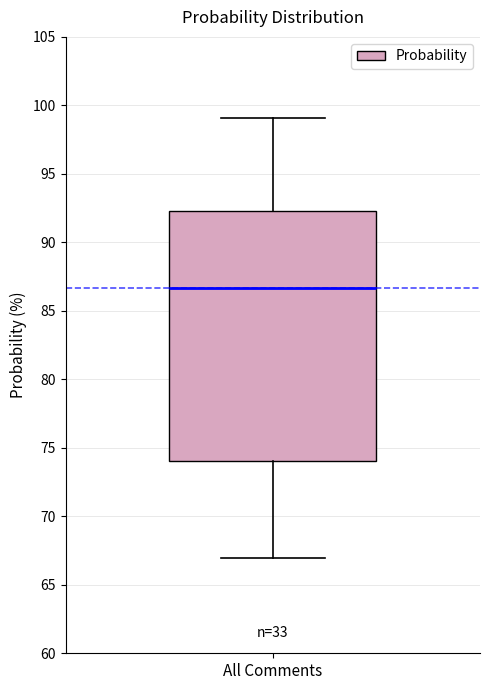

Transcribe this box plot: give where the median line is, the range the box spans, and where the two whiskers end, as read against the y-axis. The values are not printed on the chart, so give them approximately, as read against the axis.

median 86.5, box 74.0 to 92.5, whiskers 67.0 to 99.0